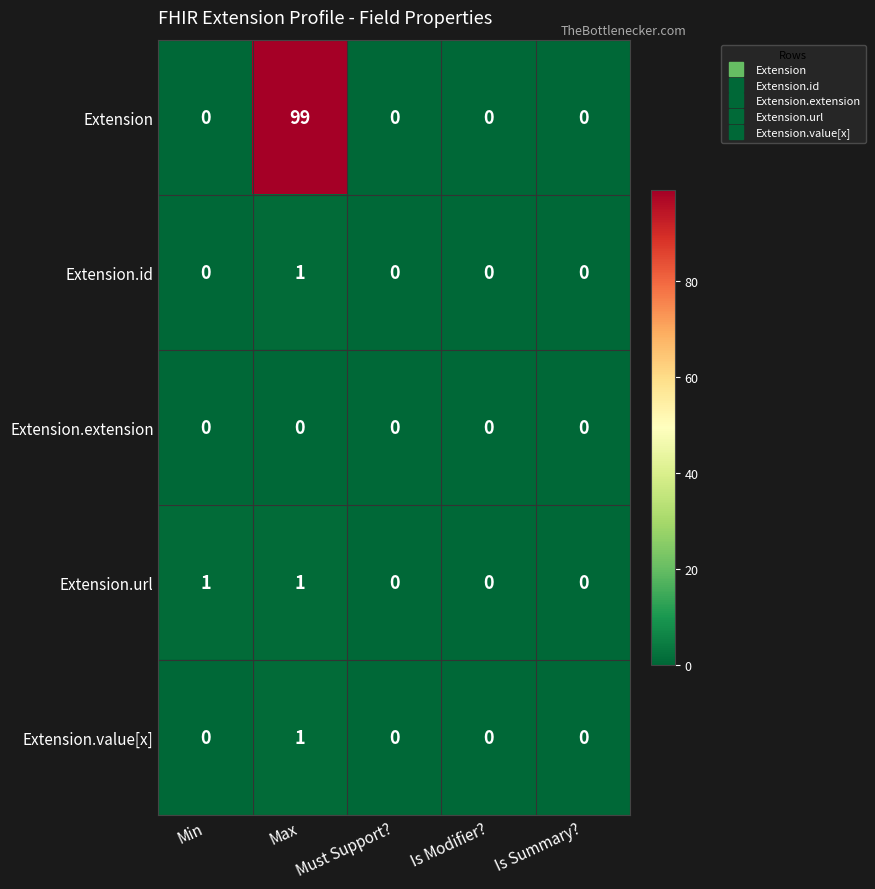

The Extension.url series shows 1 at Max. True or false?

True